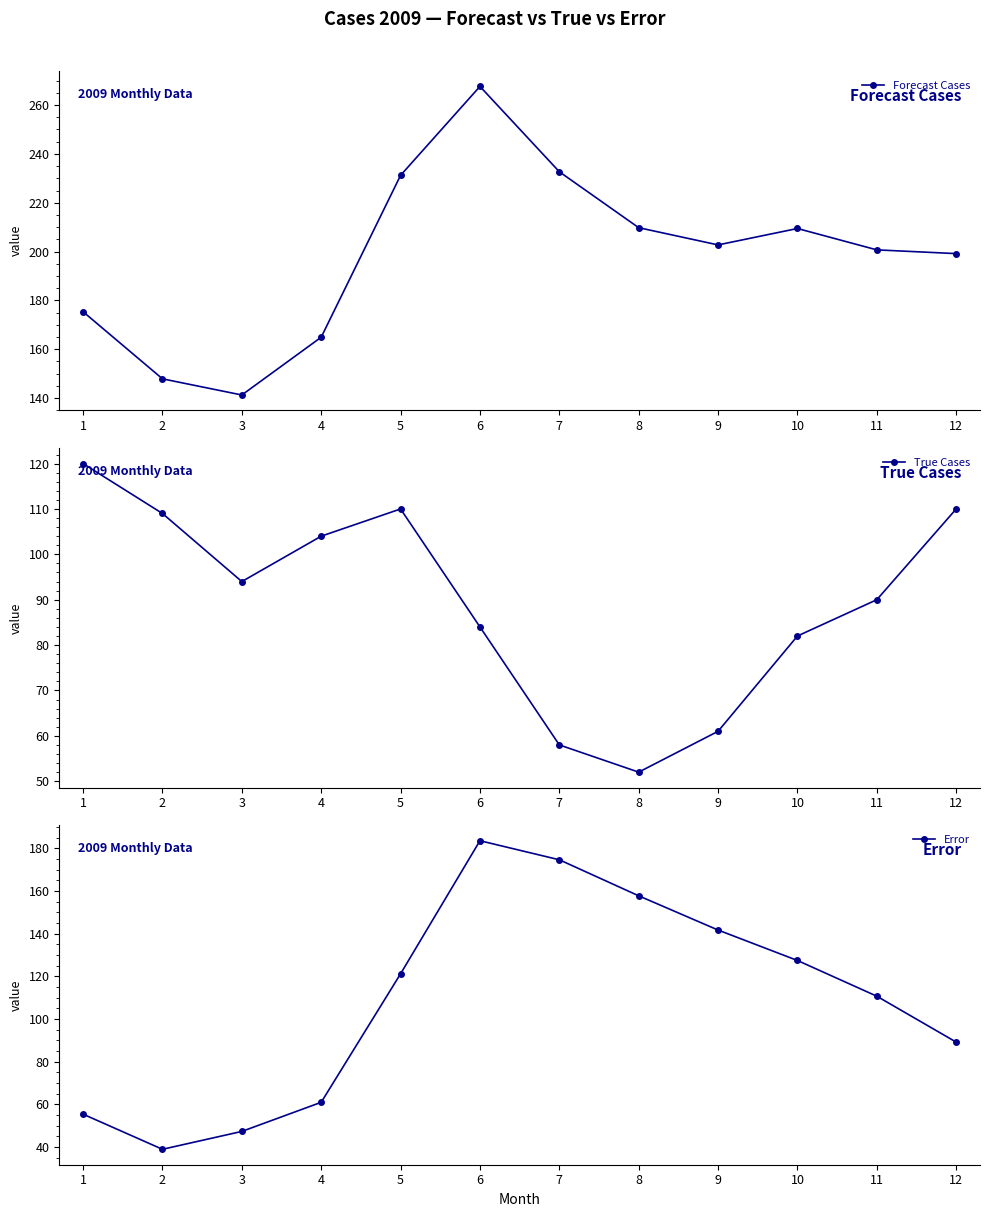

In Forecast Cases, how many points are higher than both neighbors (excluding endpoints)?

2